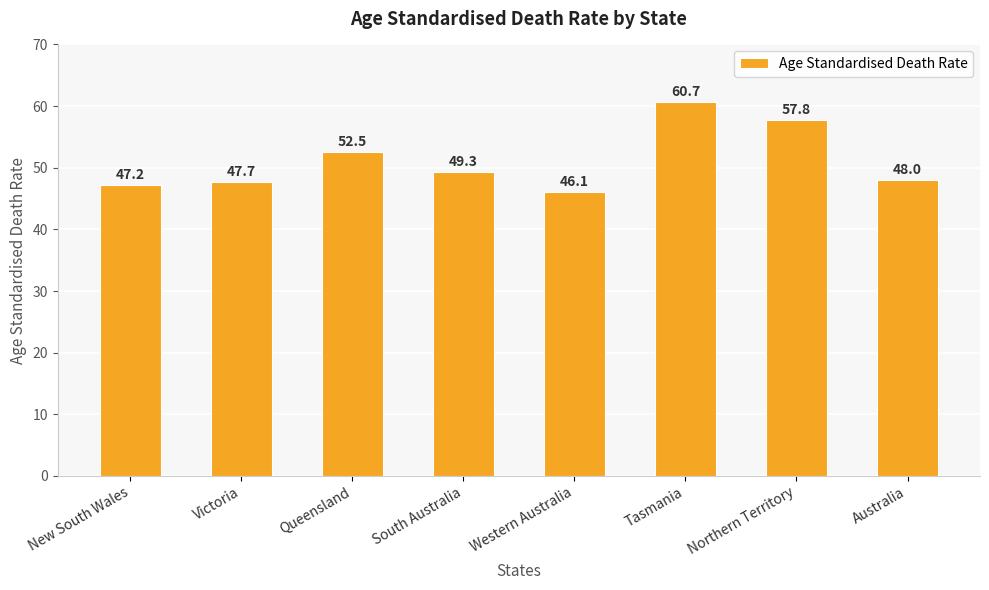

What is the change in value from Tasmania to Australia?

-12.7